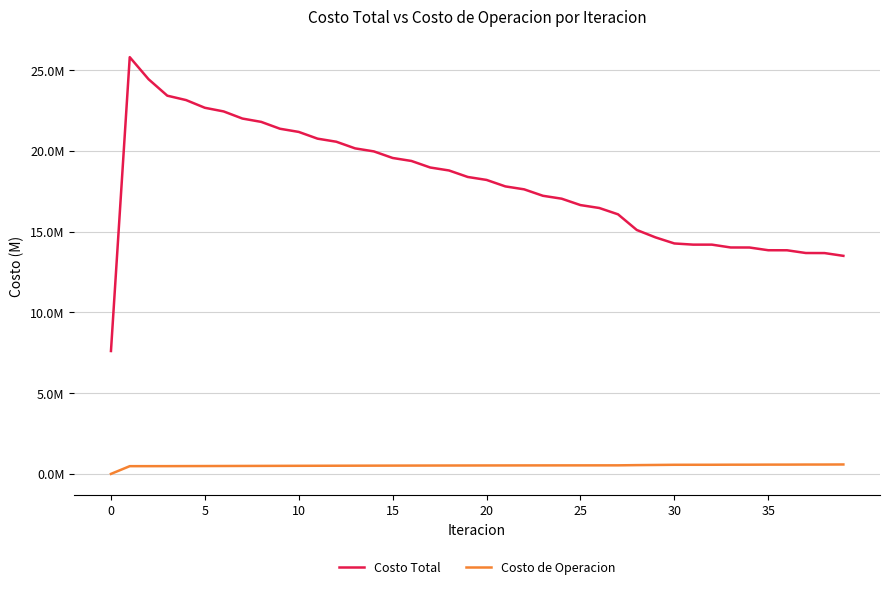

True or false: Costo de Operacion and Costo Total intersect in this chart.

False